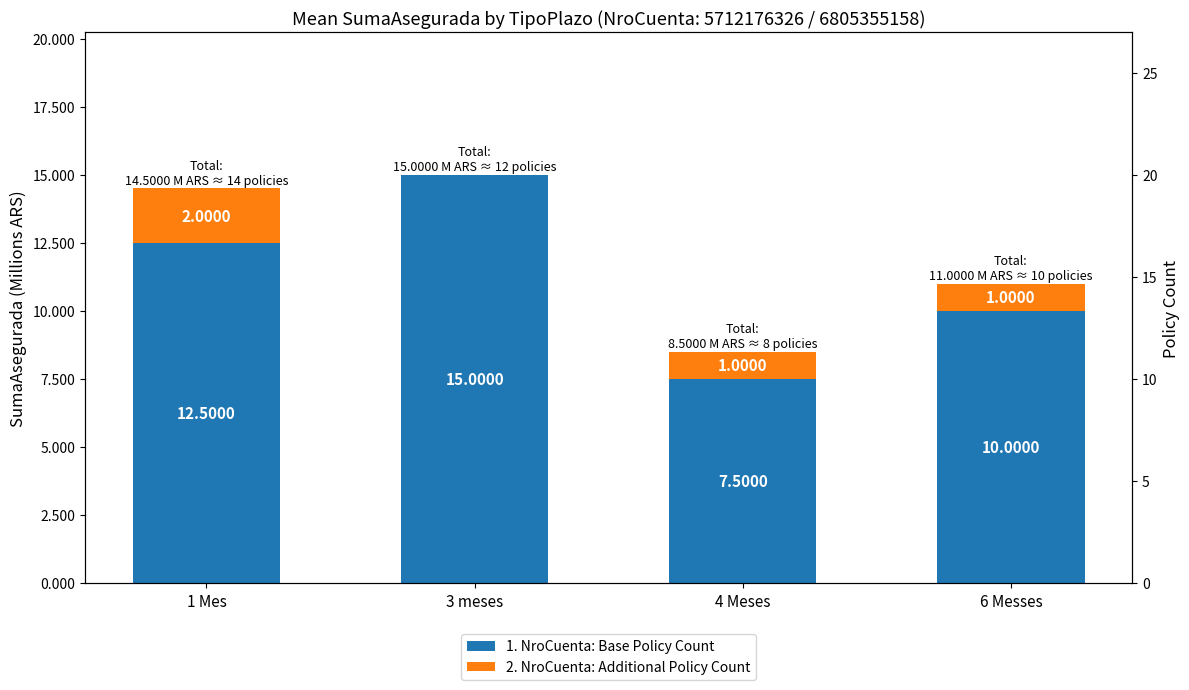

Reading right to left, transcribe all the data shown in this chart.

1. NroCuenta: Base Policy Count: 10.0	7.5	15.0	12.5
2. NroCuenta: Additional Policy Count: 1.0	1.0	0.0	2.0